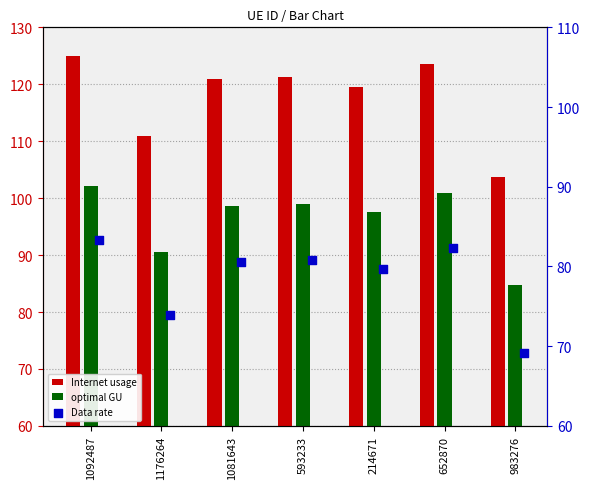

What are all the series names shown in the legend?

Internet usage, optimal GU, Data rate